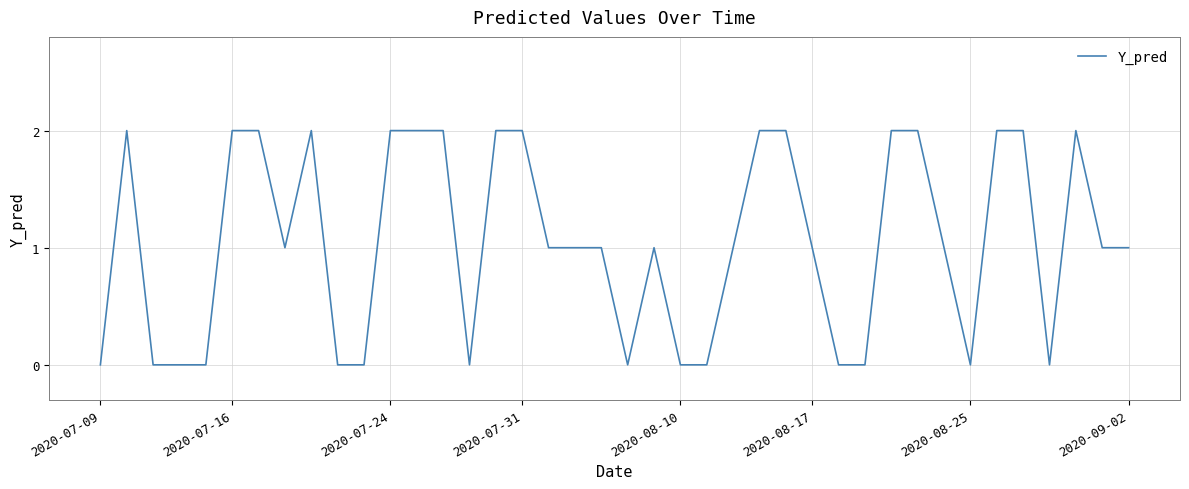

How many lines are shown in the chart?

1